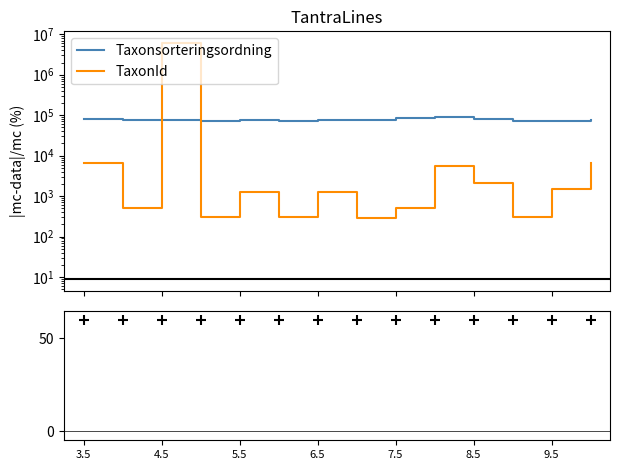

Which series contains the highest Y value?

TaxonId